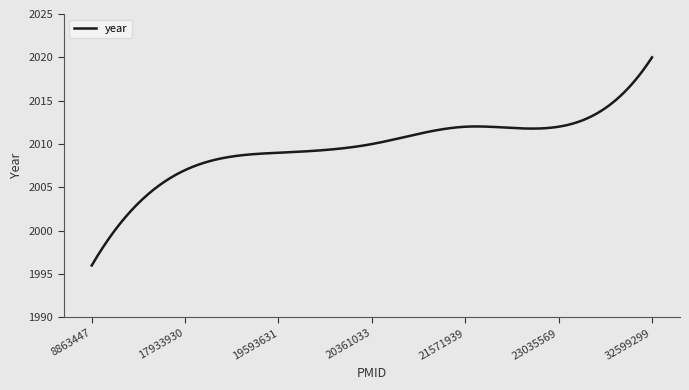

How many lines are shown in the chart?

1